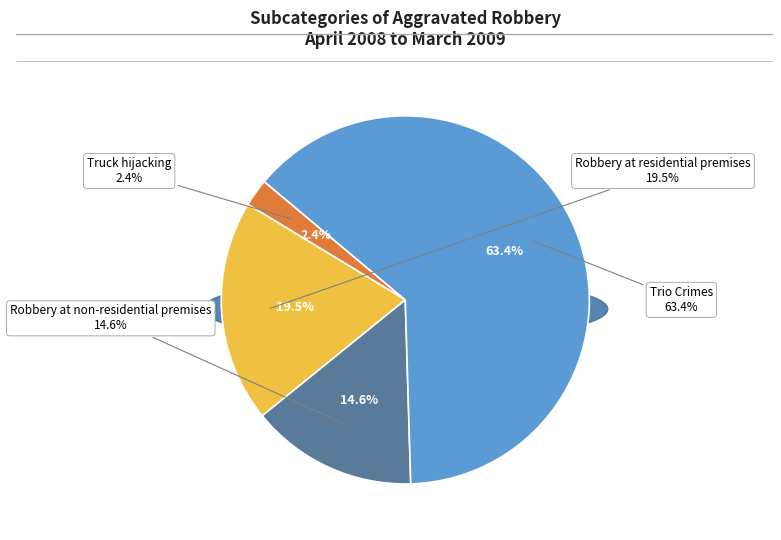

Which category has the biggest portion of the pie?

Trio Crimes